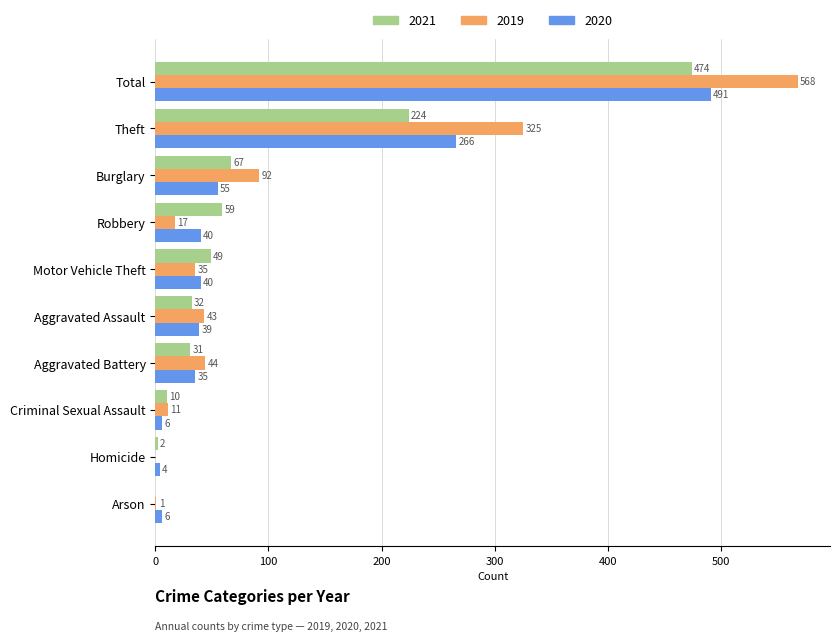

What is the spread (max minus min) of values at Aggravated Battery?

13